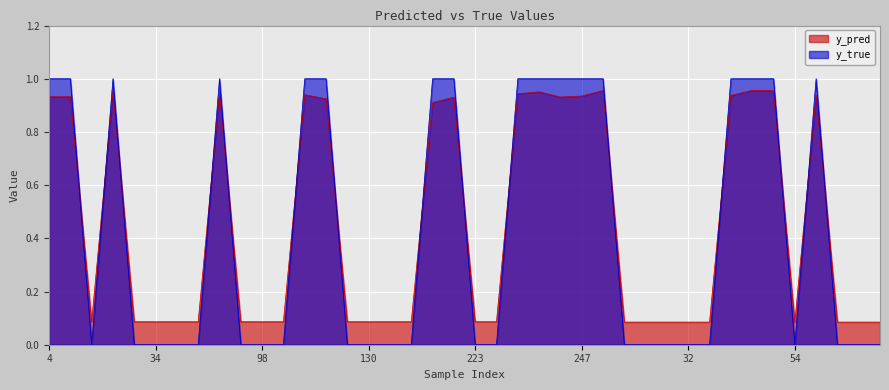

What is the maximum value shown in the chart?

1.0